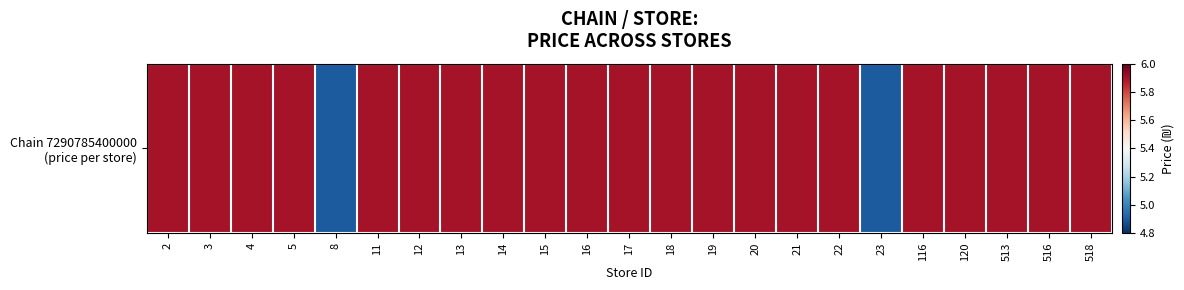

At which label is the value closest to 5?

8